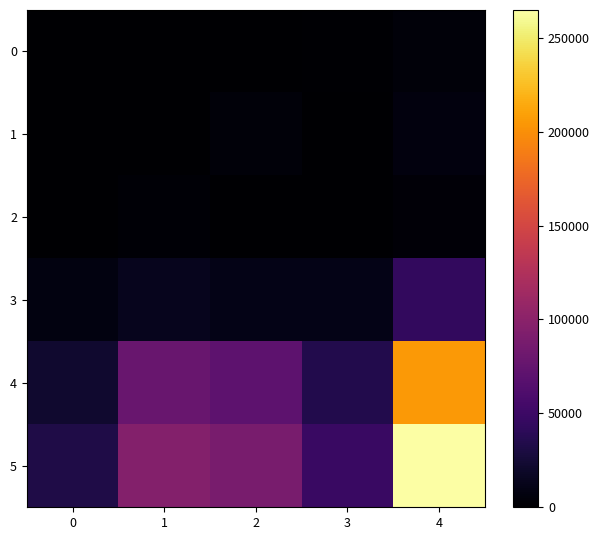

What is the difference between the highest and lowest values at 3?

47387